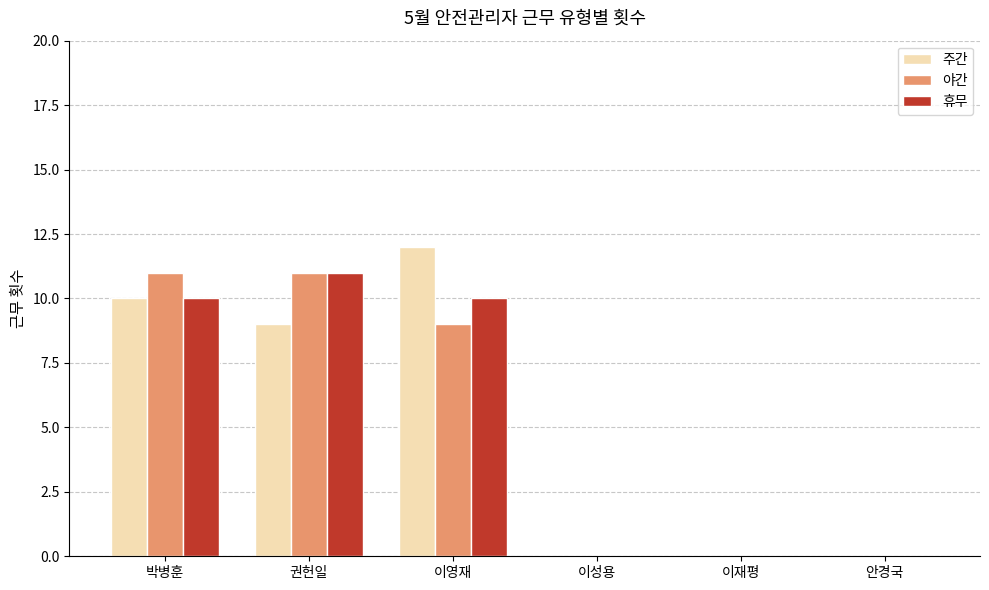

Which series has the widest spread of values?

주간